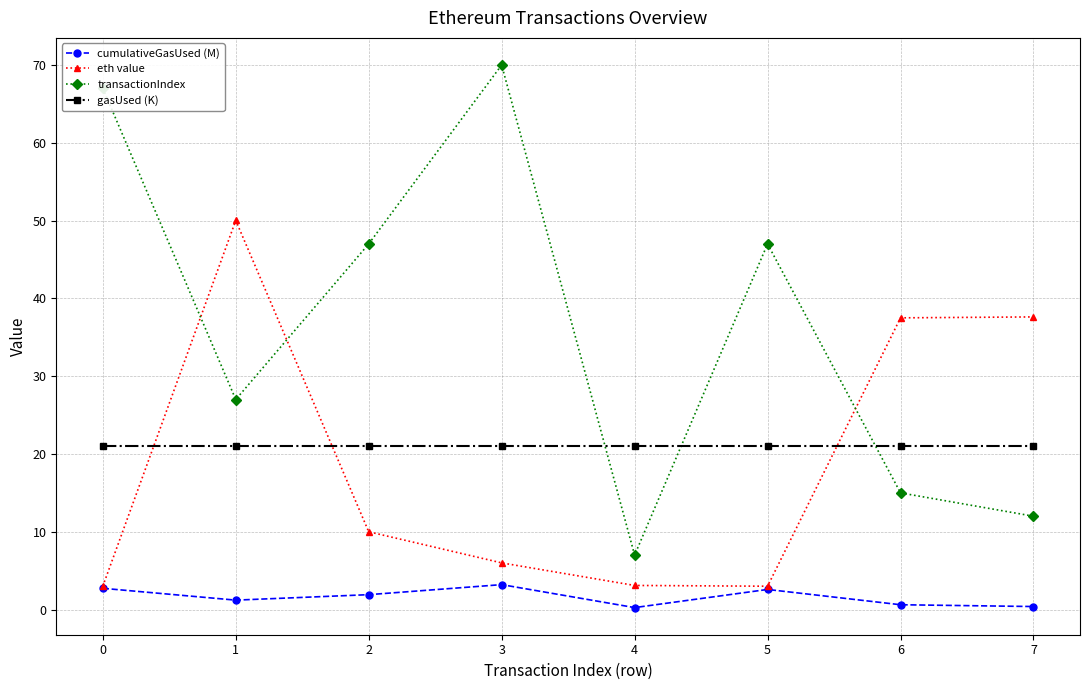

List the series in order of their peak value, lowest first.

cumulativeGasUsed (M), gasUsed (K), eth value, transactionIndex